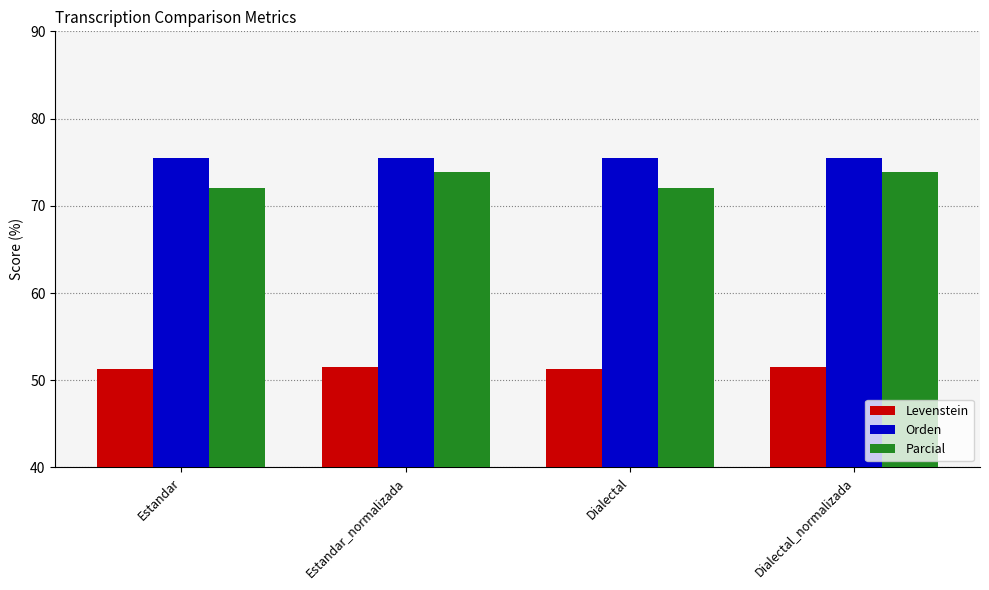

What is the sum of all Parcial values?

291.8